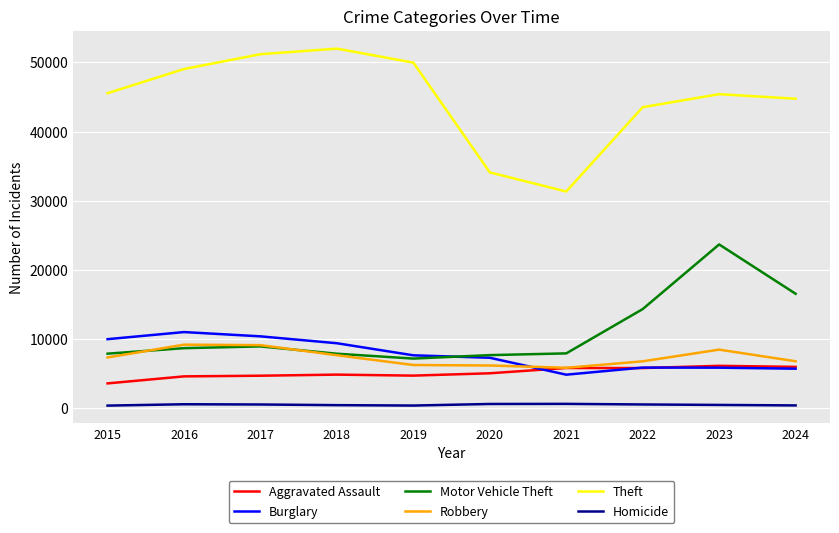

The Theft series shows 29801 at 2015. True or false?

False